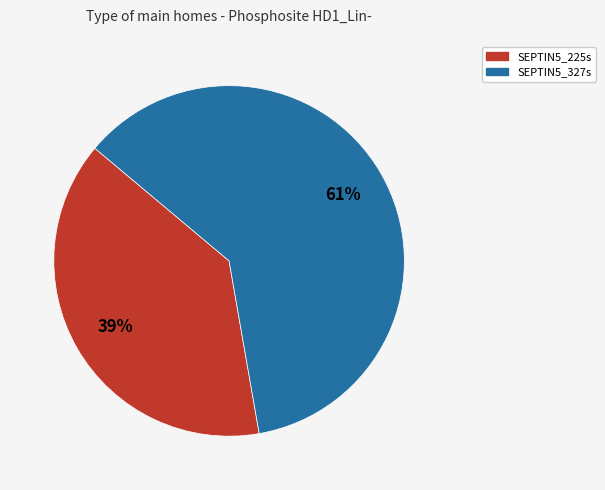

Is the sum of SEPTIN5_327s and SEPTIN5_225s greater than half?

Yes